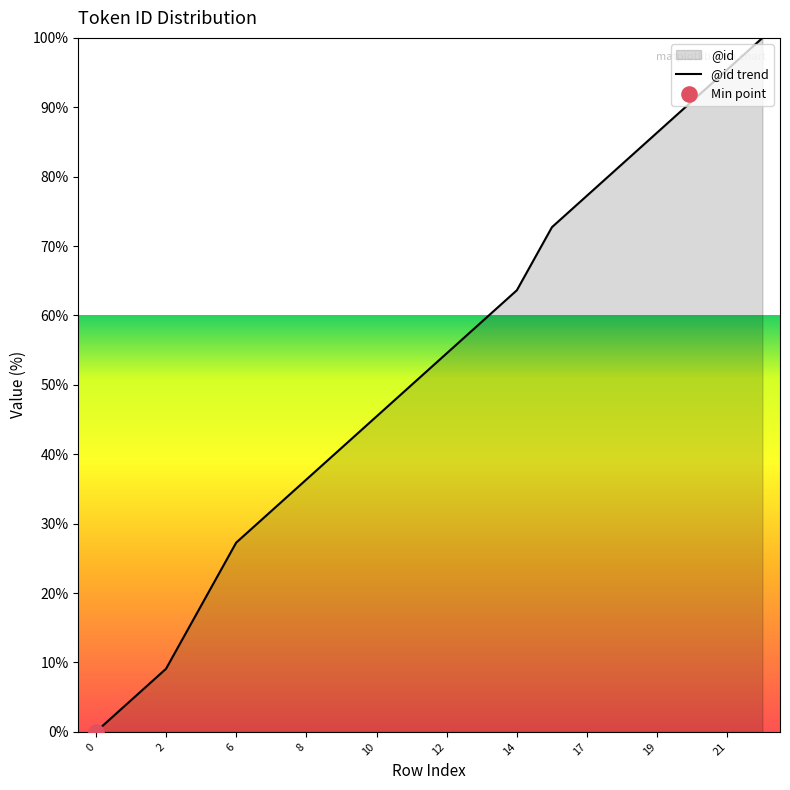

What is the ratio of the value at 19 to the value at 21?

0.9